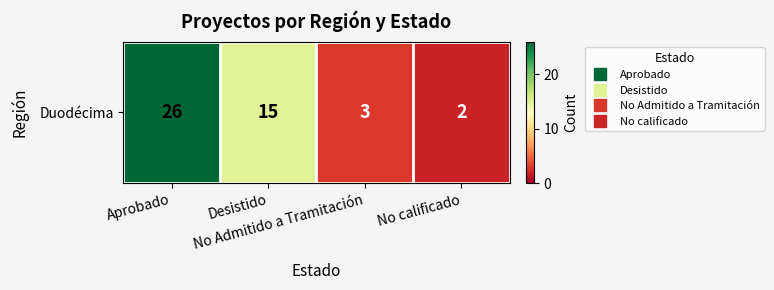

True or false: the data shows 26 at Aprobado.

True